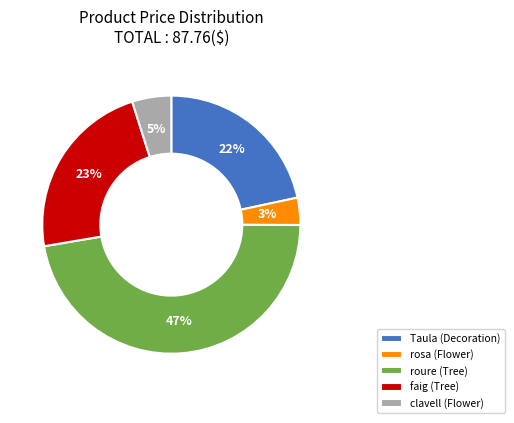

Do faig (Tree) and rosa (Flower) together represent more than half of the pie?

No